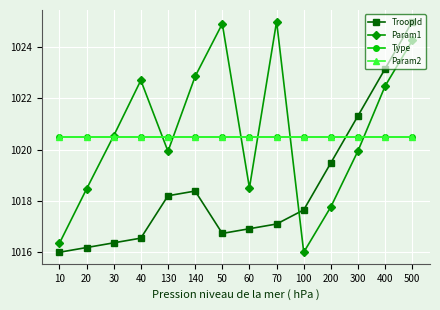

What is the value of the Type point at the 3rd from the left?

1020.5